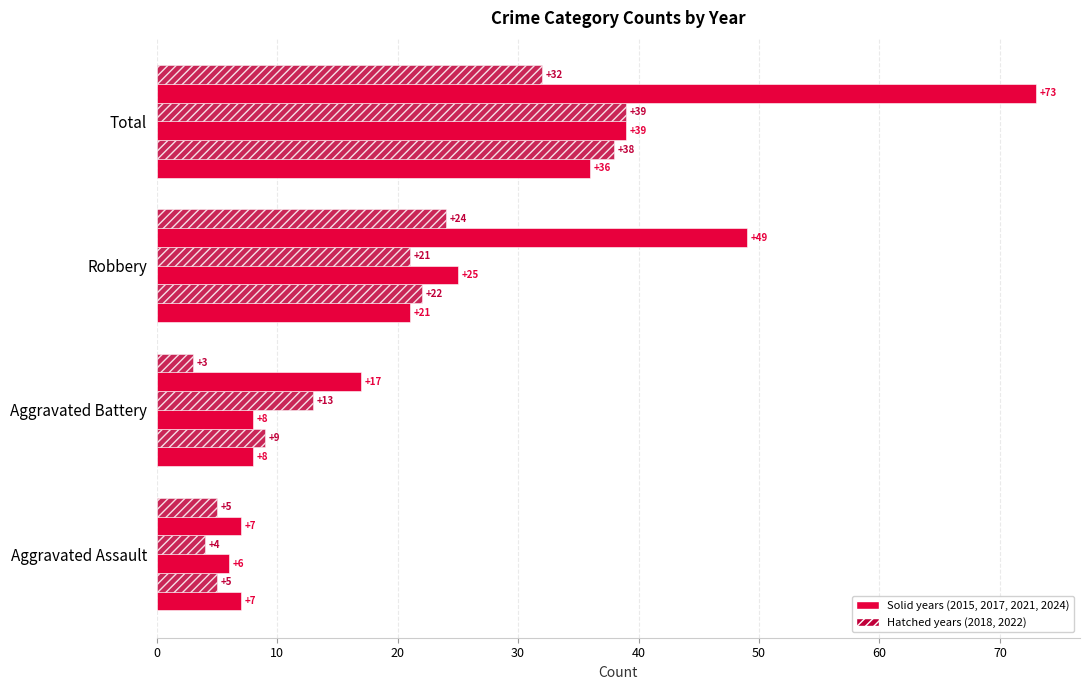

How many data points does each series have?

4